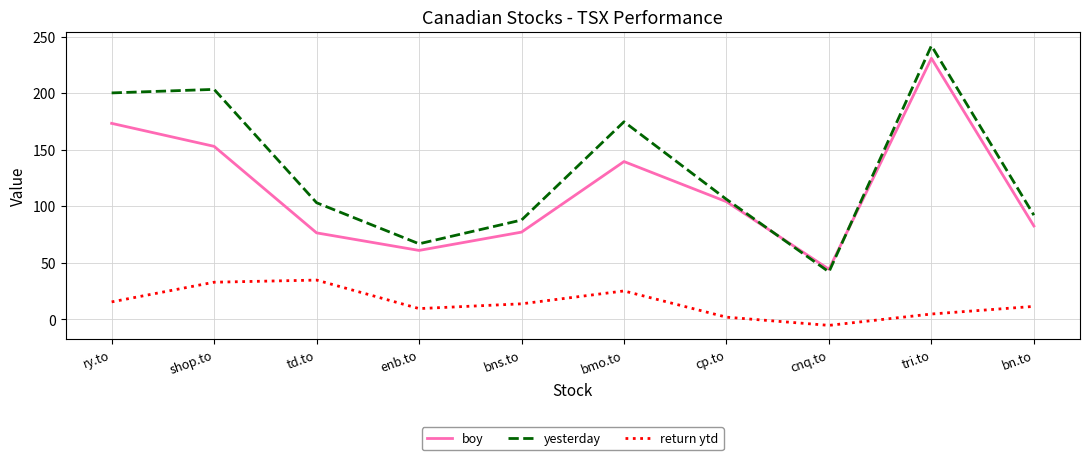

Read the boy value at cnq.to.

44.4